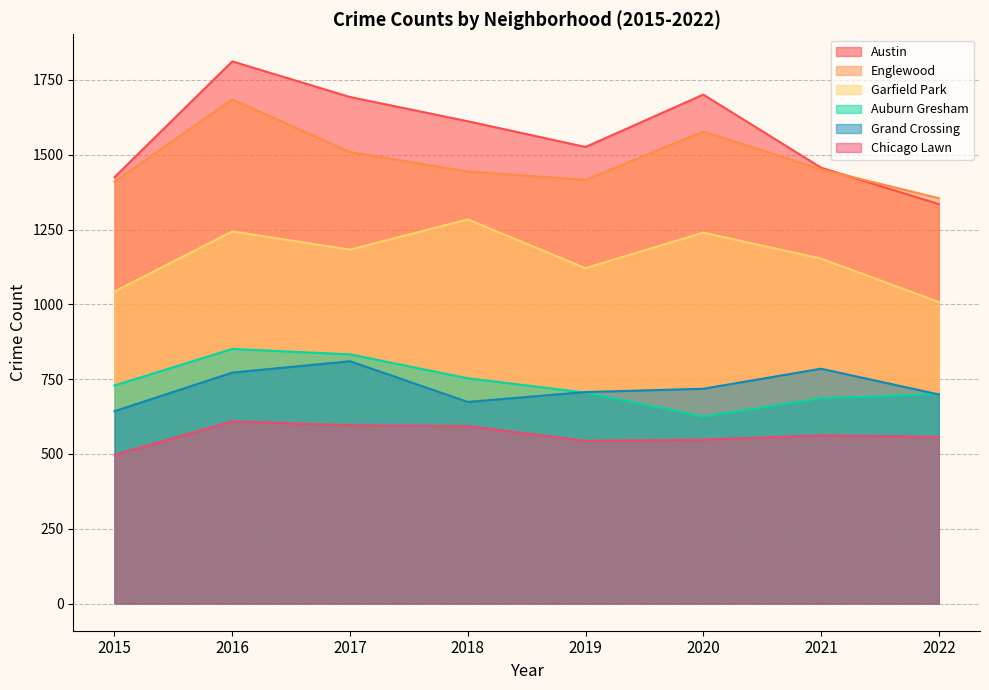

Rank the categories by Garfield Park value from highest to lowest.

2018, 2016, 2020, 2017, 2021, 2019, 2015, 2022